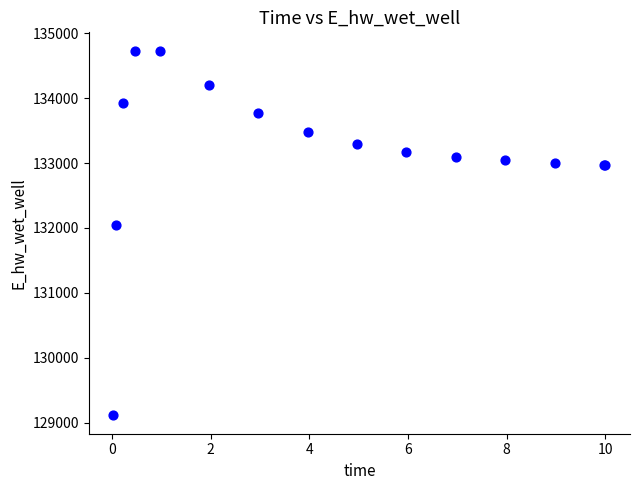

What Y value in the scatter plot is closest to 131922?

132045.0